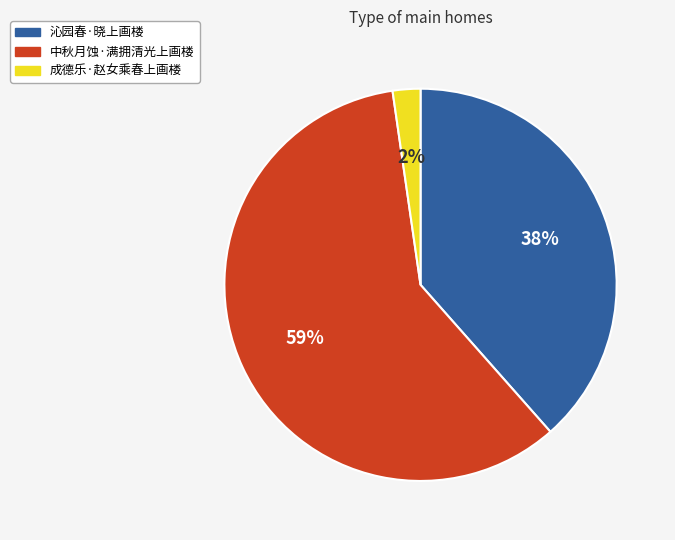

Approximately how many times larger is the value at 沁园春·晓上画楼 compared to 中秋月蚀·满拥清光上画楼?

0.6